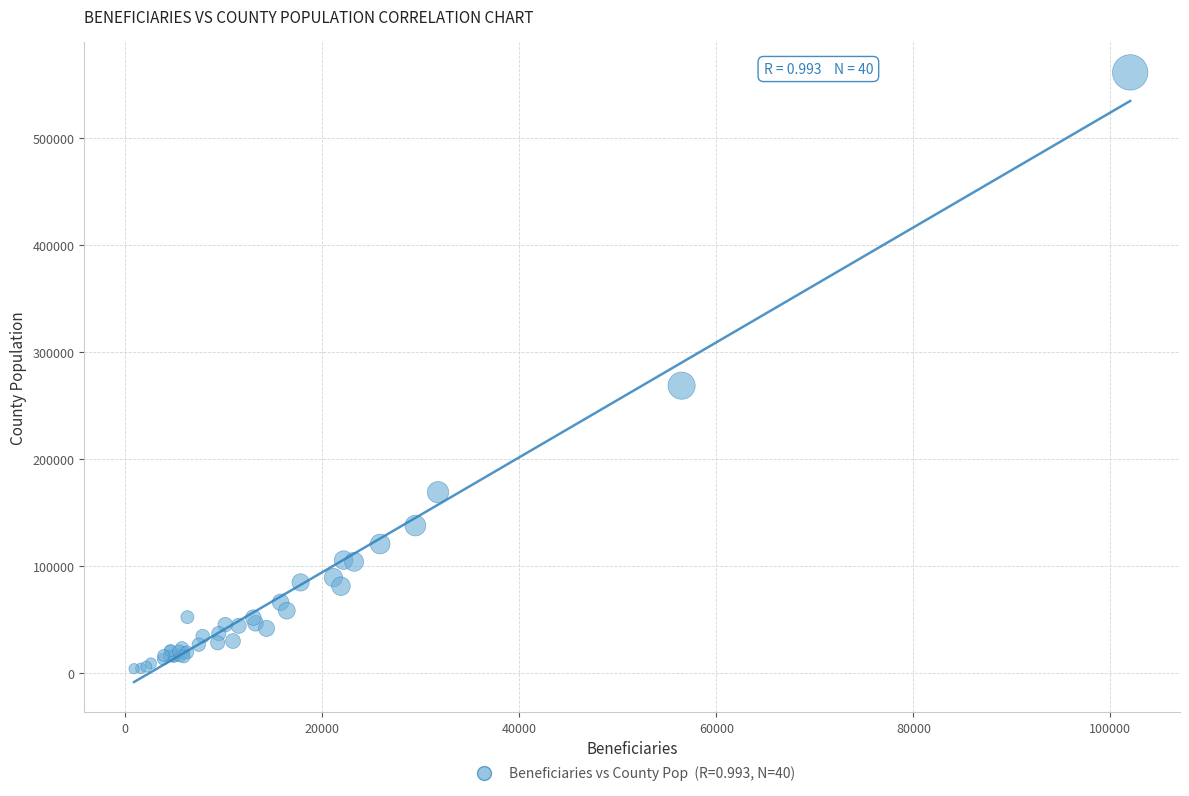

What Y value in the scatter plot is closest to 282879?

268740